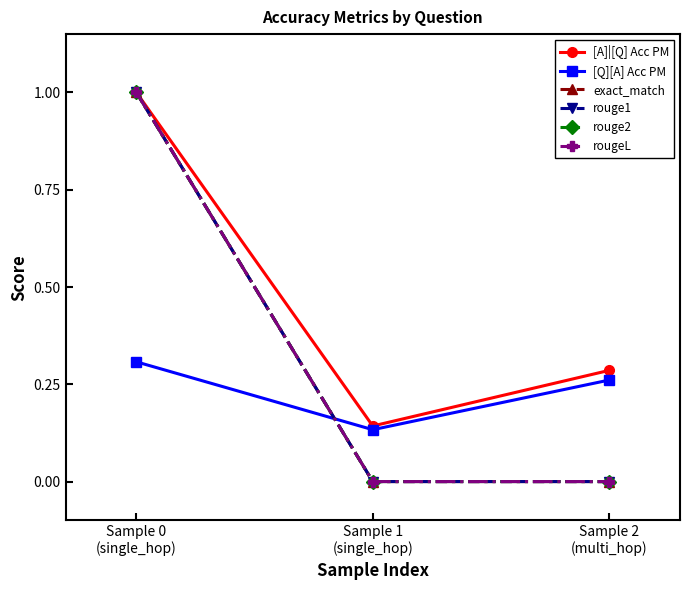

Which series changed the most between Sample 0
(single_hop) and Sample 2
(multi_hop)?

exact_match